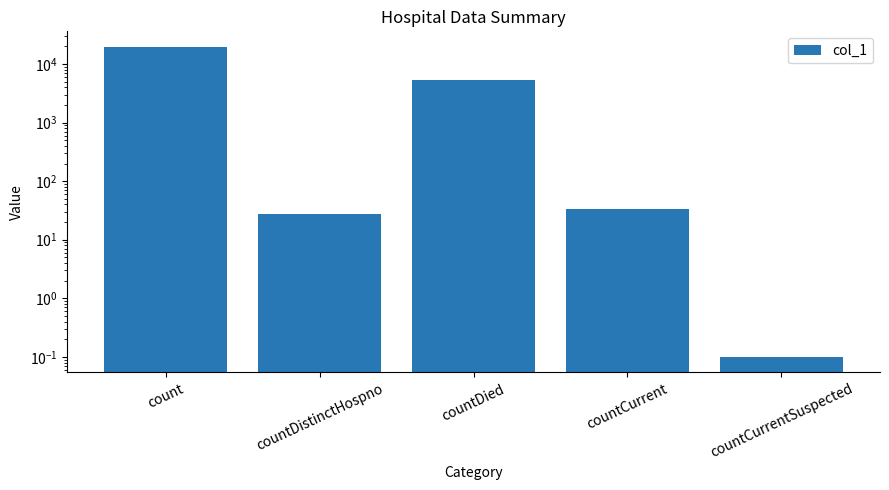

List the labels in order of value, largest first.

count, countDied, countCurrent, countDistinctHospno, countCurrentSuspected